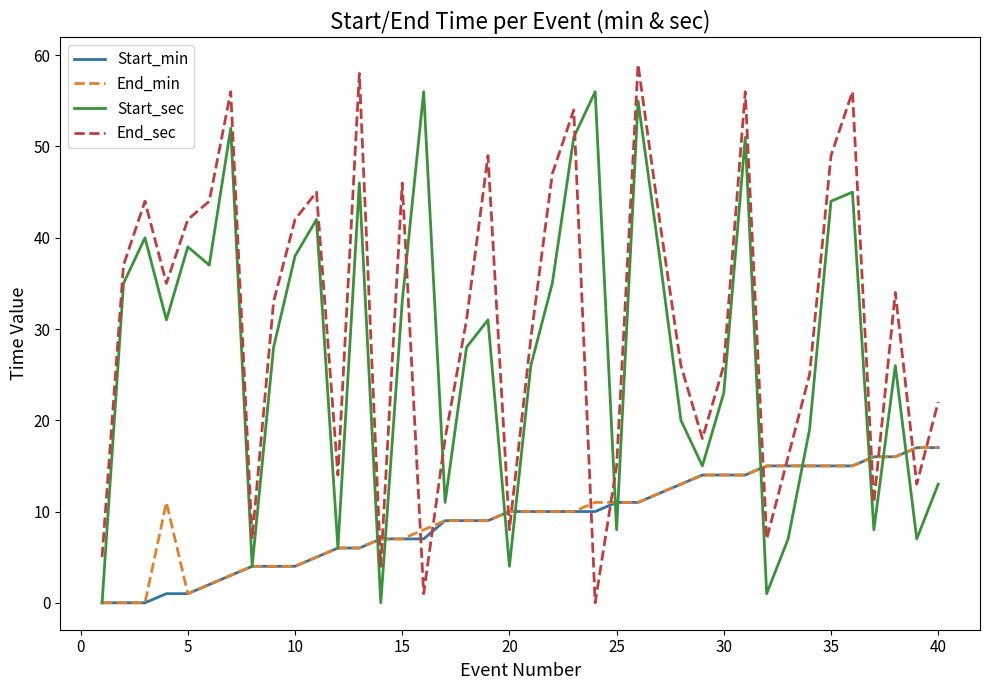

What is the maximum value shown in the chart?

59